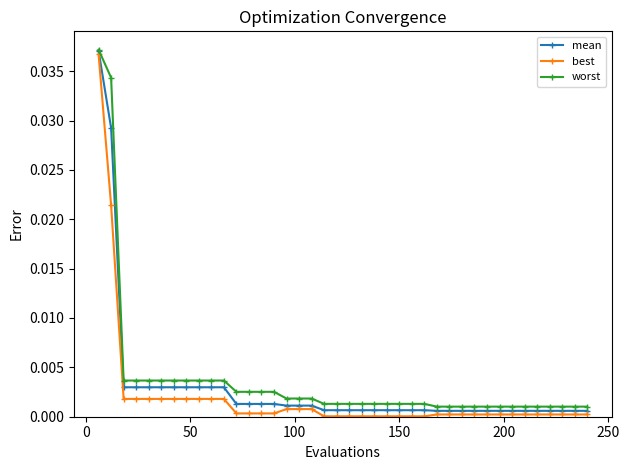

What is the sum of all worst values?

0.1